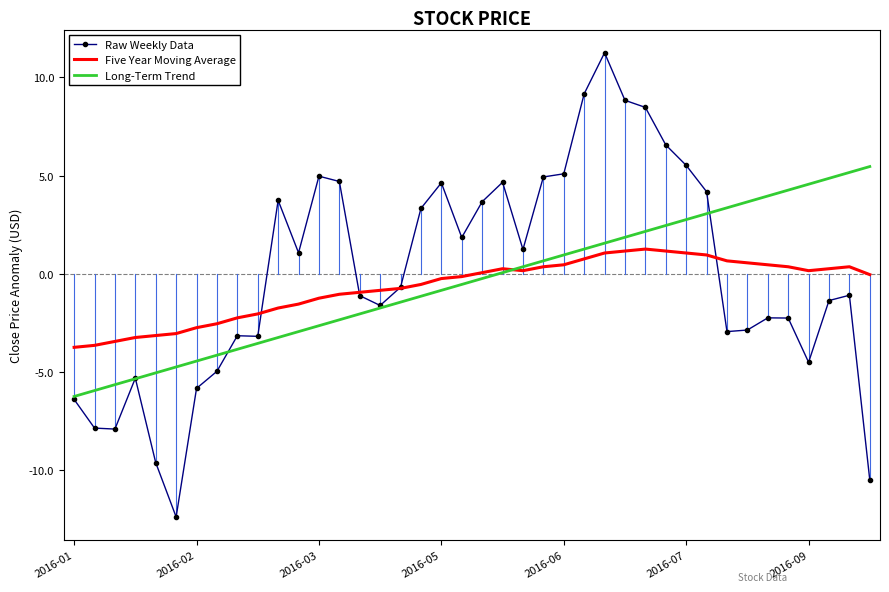

What is the smallest value displayed?

-12.4